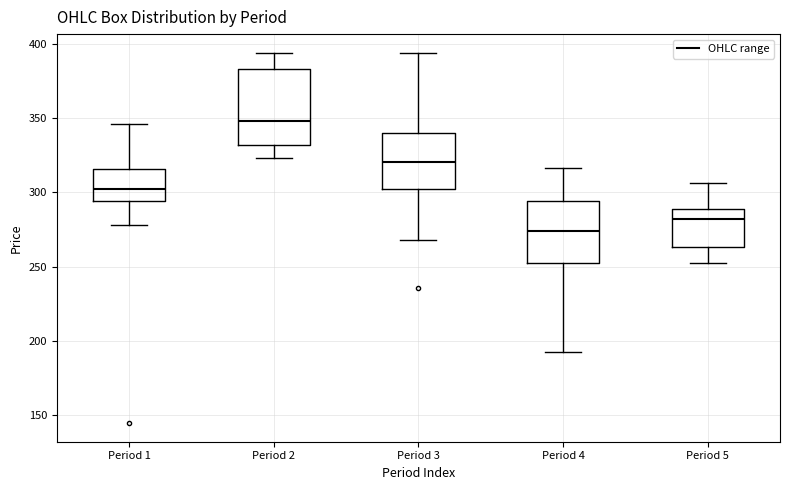

Comparing the boxes themselves (not the whiskers), which one is the tallest?

Period 2